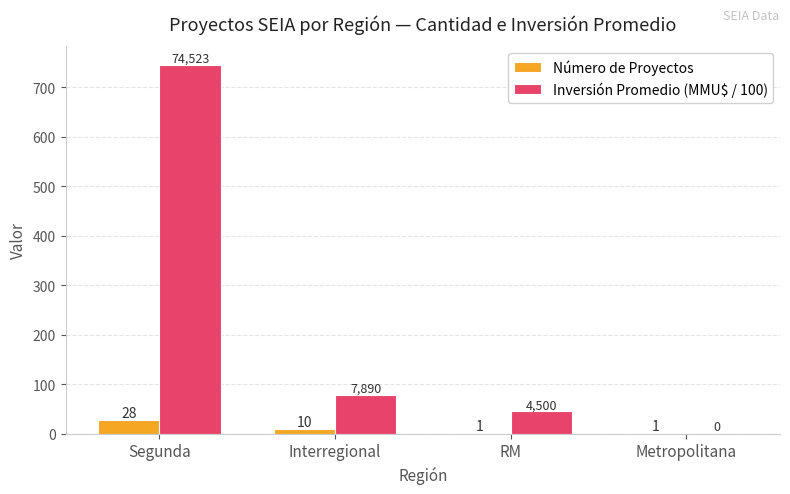

Is the value of Número de Proyectos at Segunda greater than the value of Inversión Promedio (MMU$ / 100) at Metropolitana?

Yes